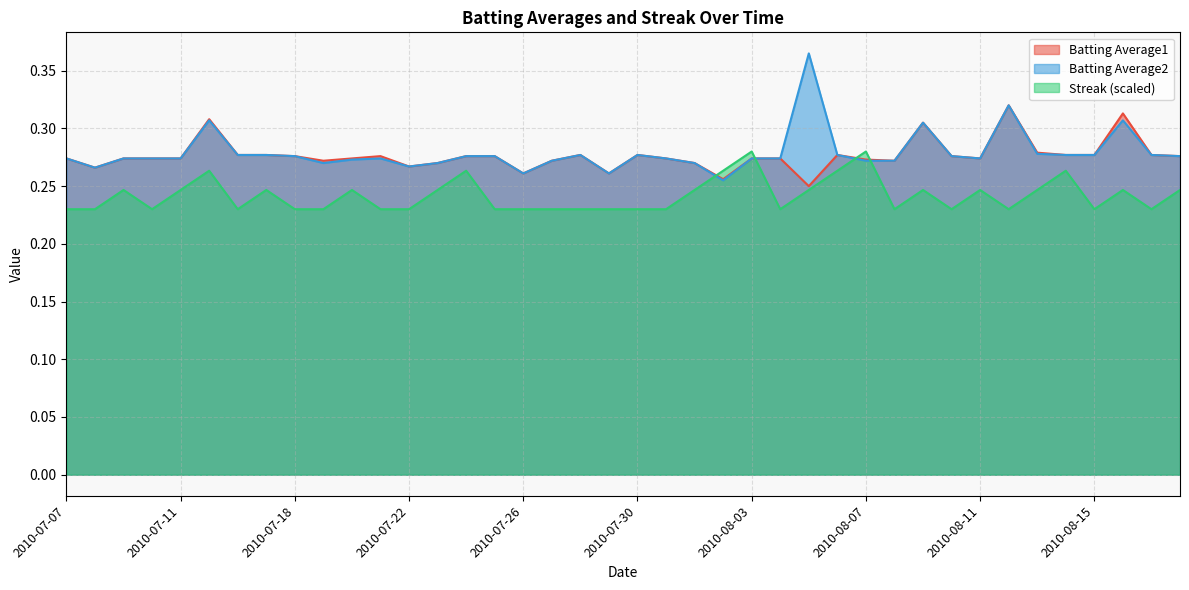

Does the chart display data point markers on the line(s)?

No